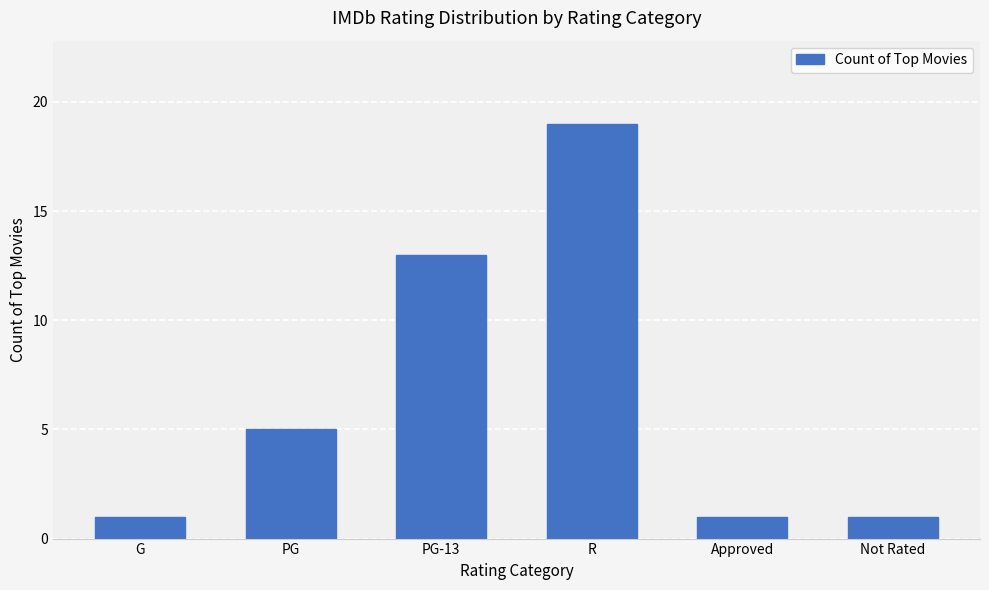

True or false: the data shows 29 at R.

False